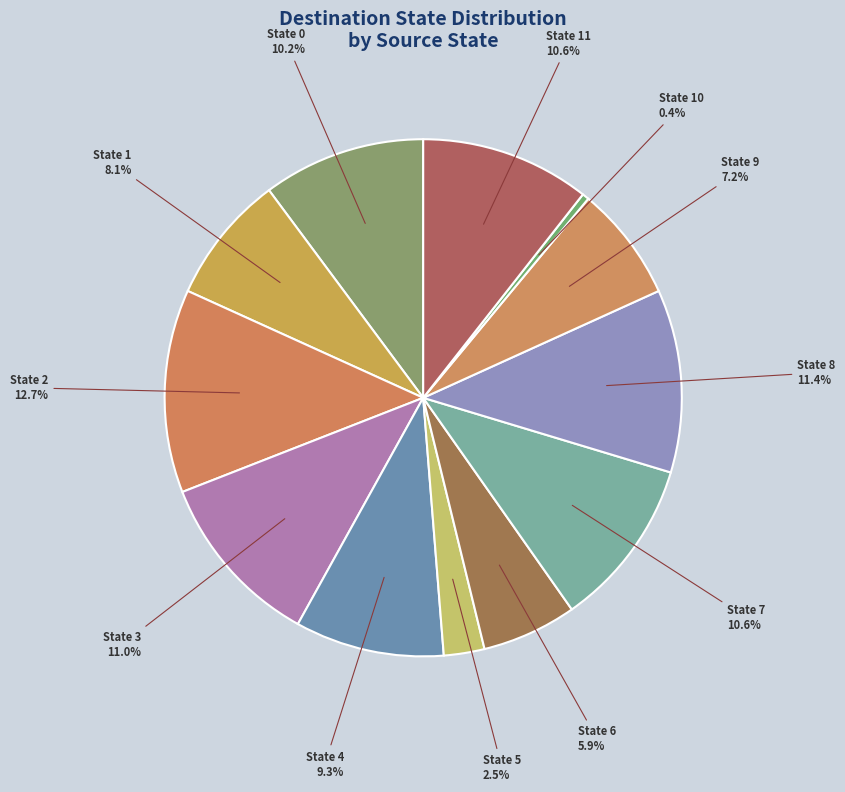

What is the smallest slice in the pie chart?

State 10